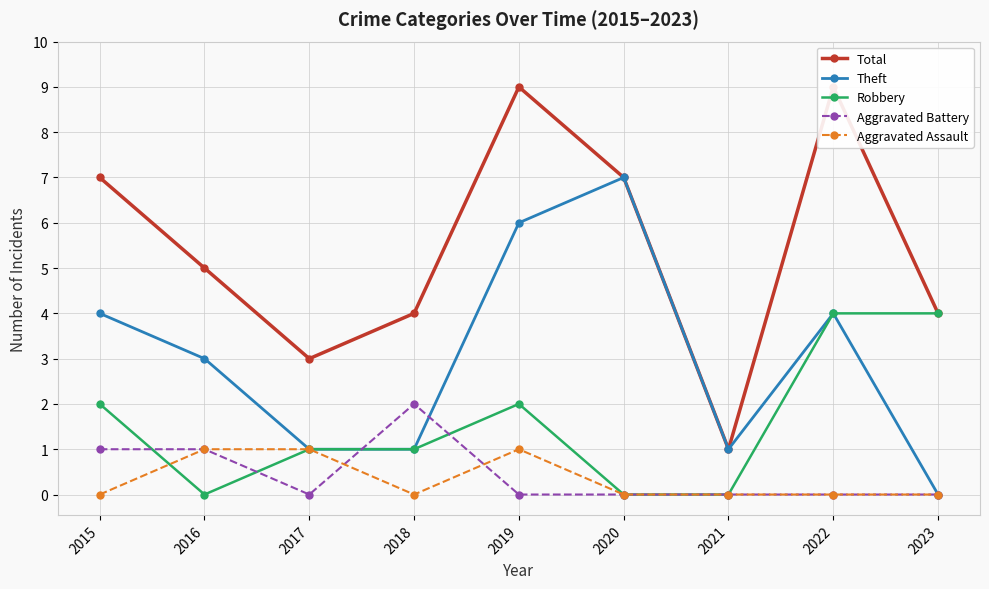

In Aggravated Battery, how many points are higher than both neighbors (excluding endpoints)?

1